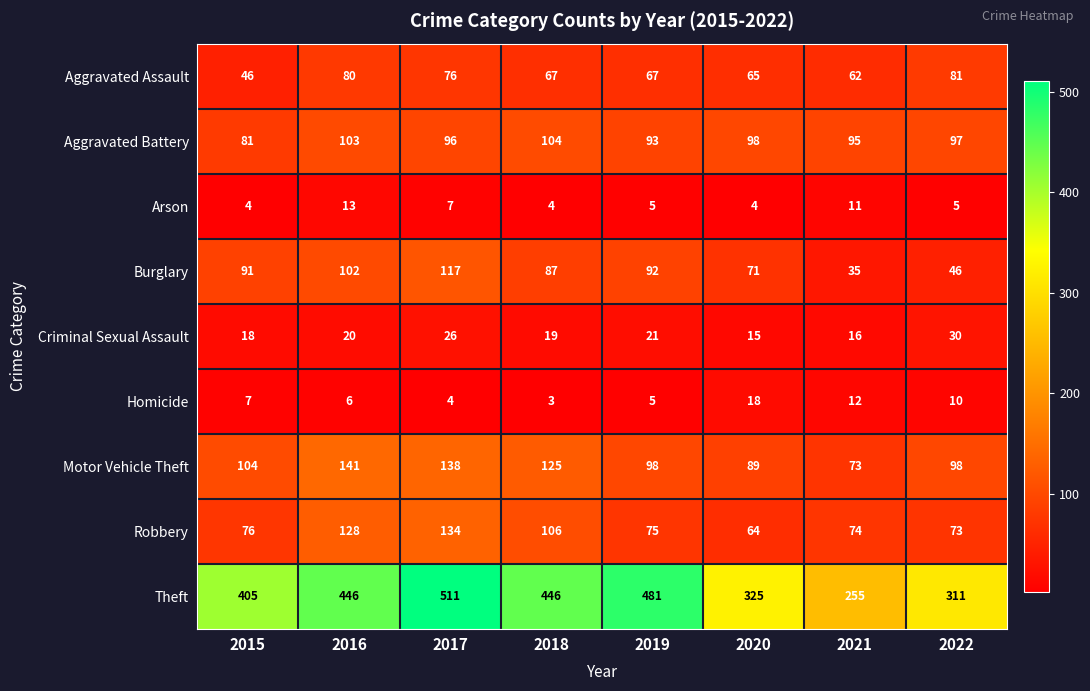

What is the total value across all series at 2018?

961